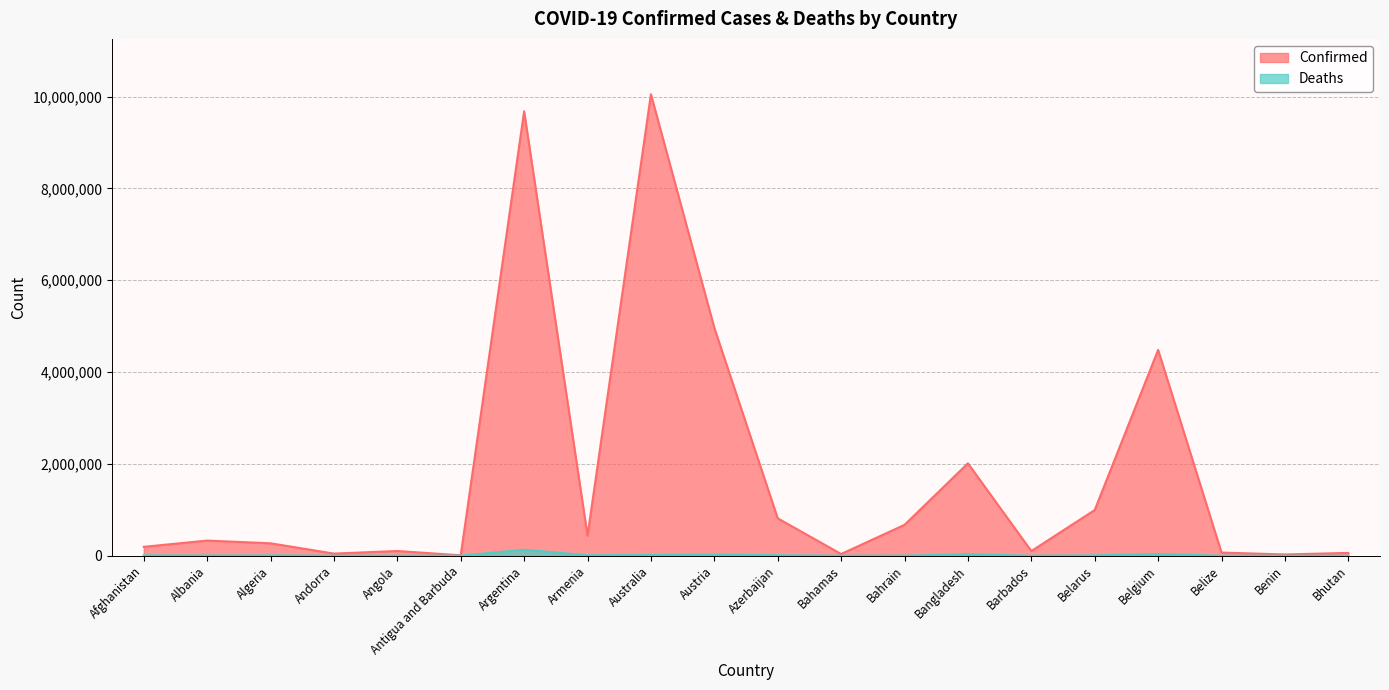

What is the label of the 14th point from the left?

Bangladesh